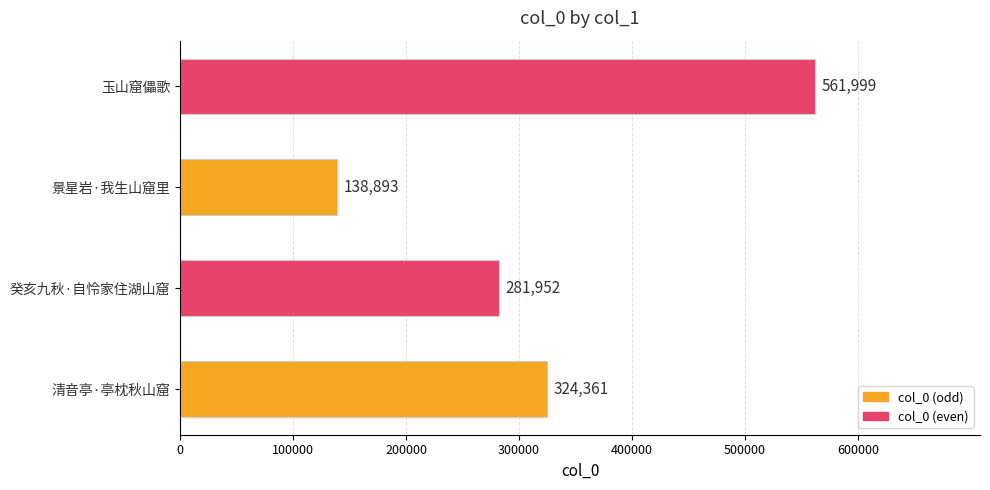

The value at 清音亭·亭枕秋山窟 is 324361. True or false?

True